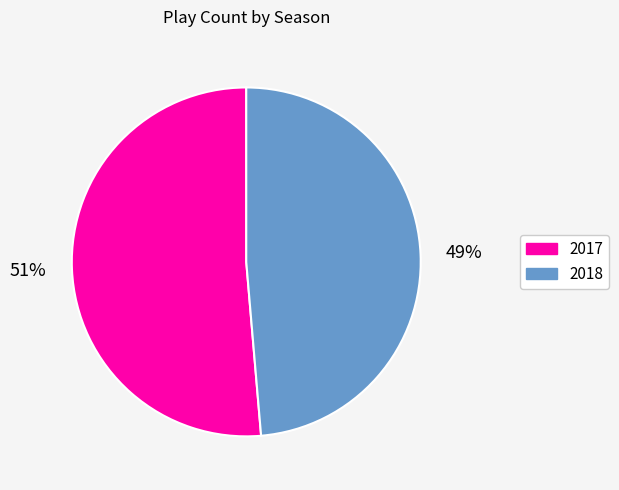

To the nearest percent, what is the combined percentage of 2017 and 2018?

100%